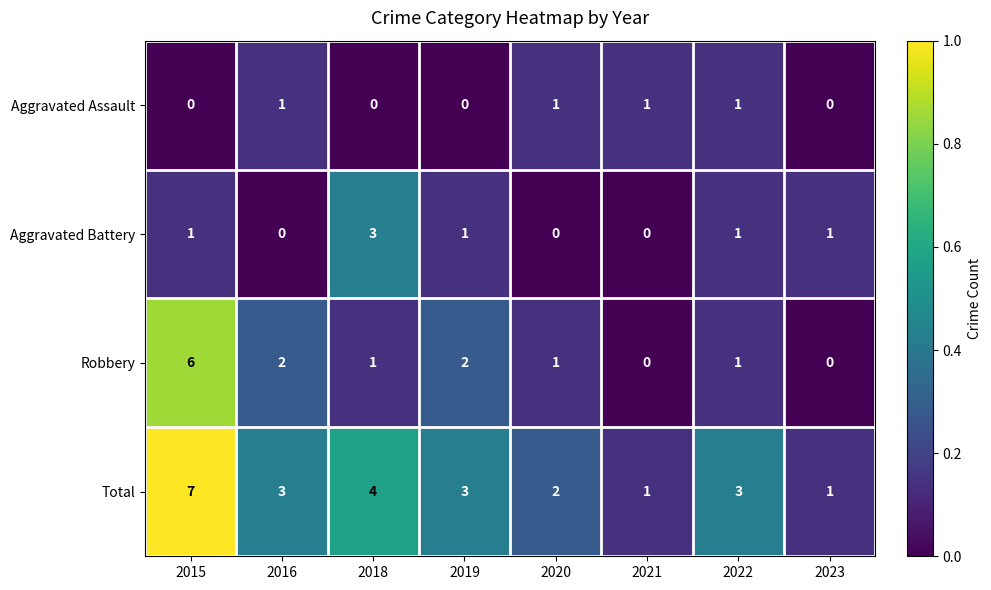

At which category is the sum across all series the highest?

2015